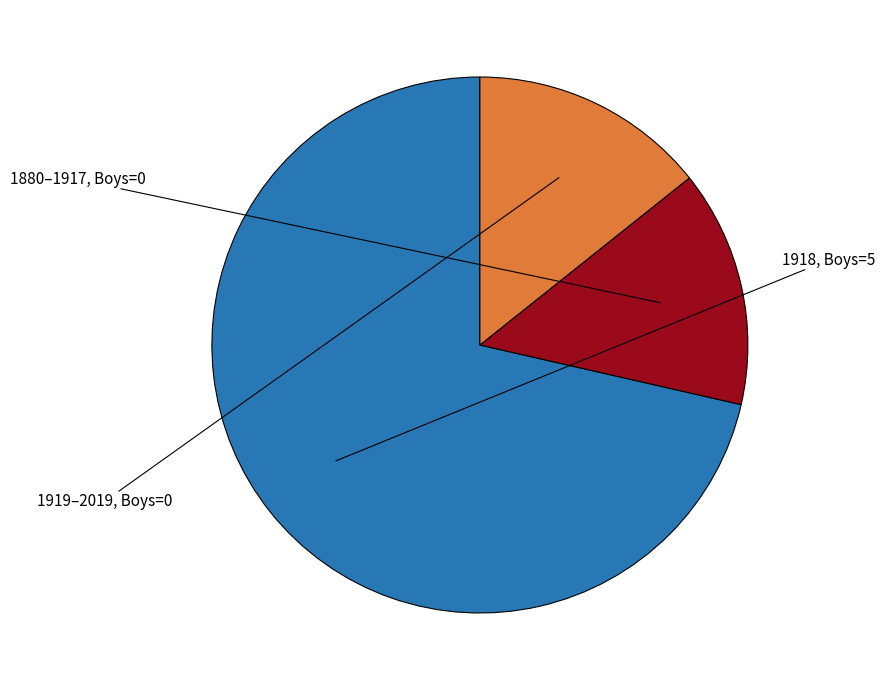

How many segments does this pie chart have?

3